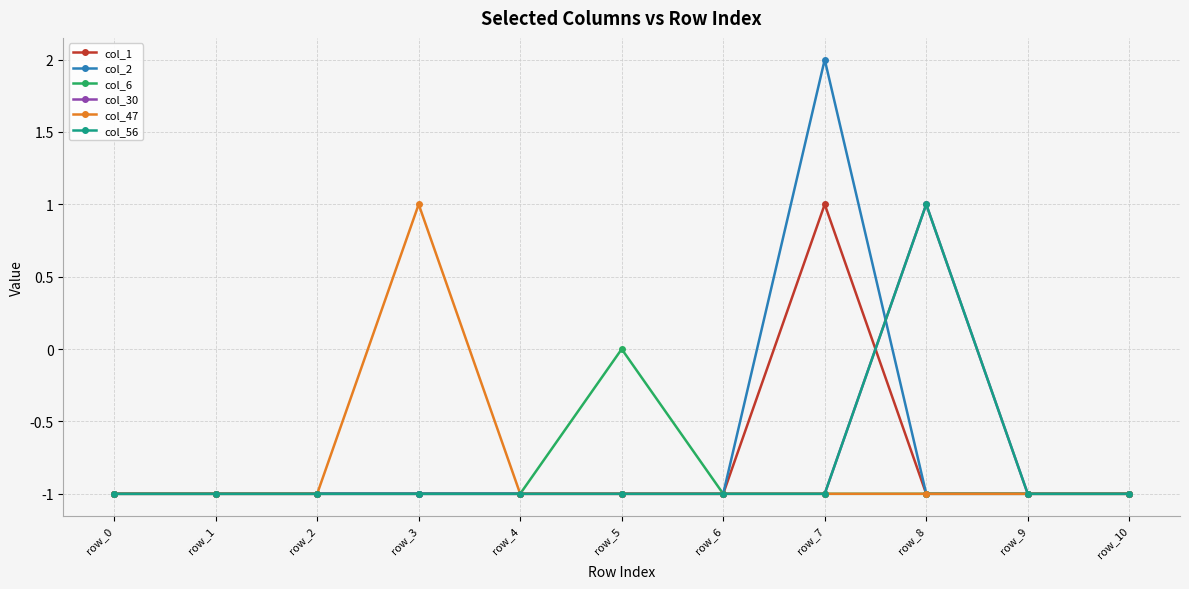

Does the chart have visible grid lines?

Yes